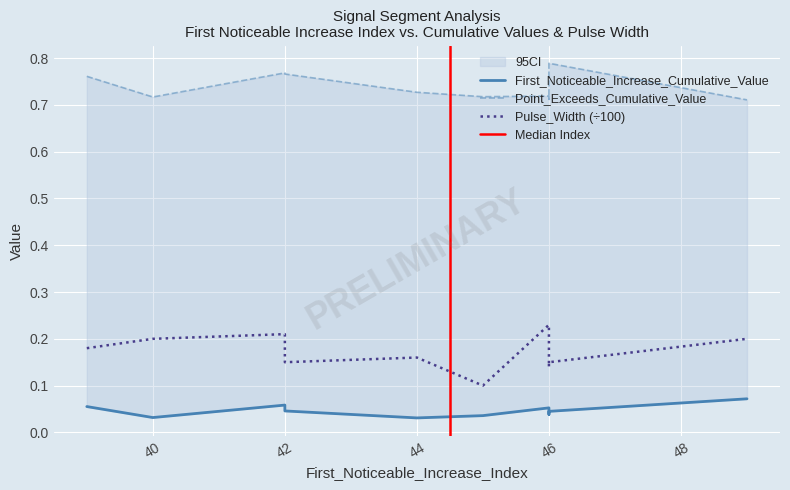

The value of First_Noticeable_Increase_Cumulative_Value at 49 is 0.1. True or false?

True